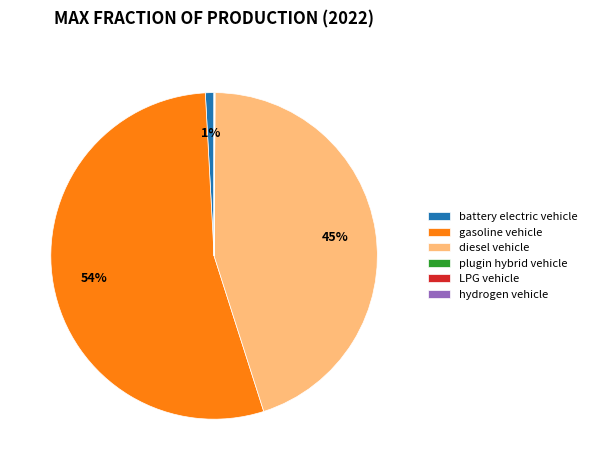

Is it true that battery electric vehicle is 13% of the pie?

False